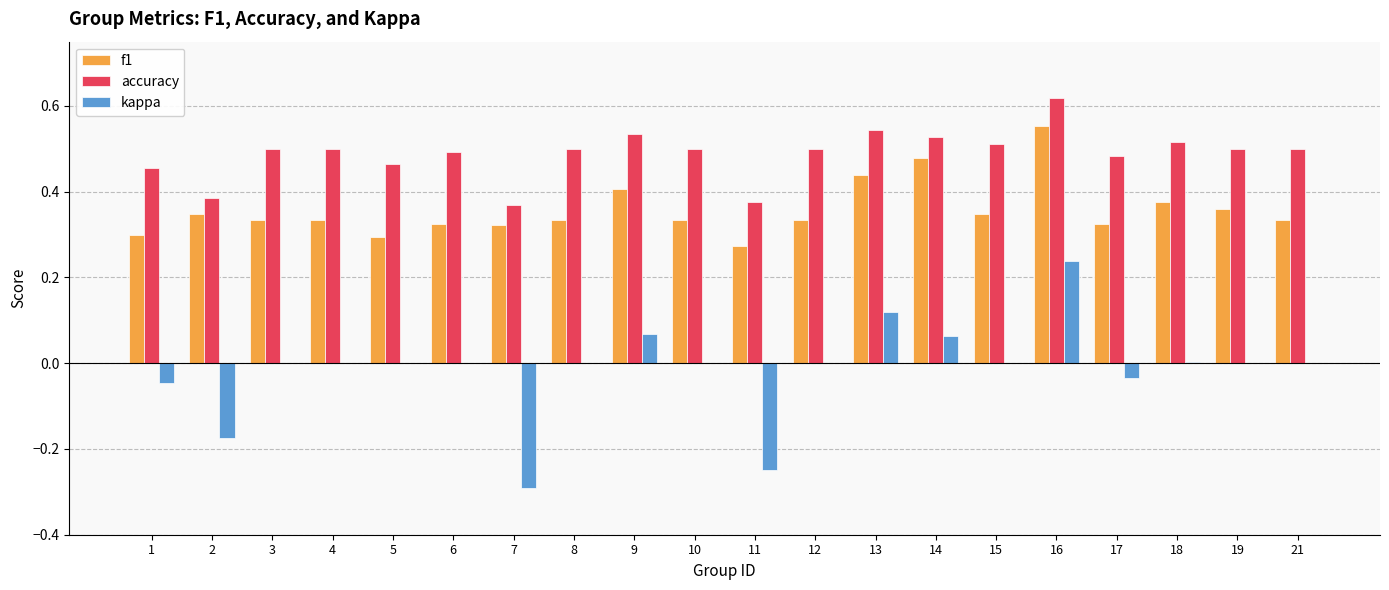

The accuracy series shows 0.5 at 10. True or false?

True